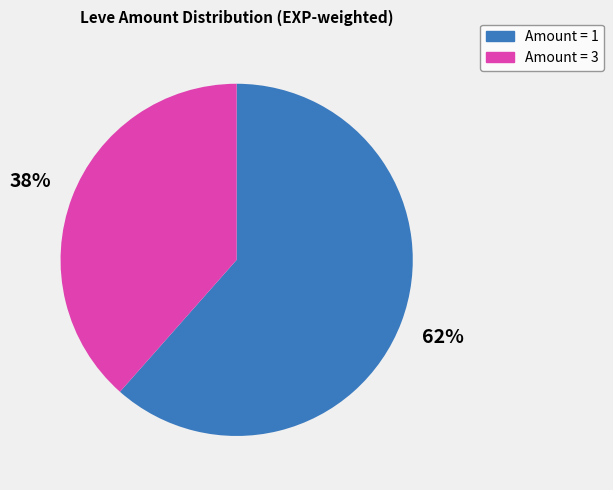

Is there any slice that represents more than half of the pie?

Yes